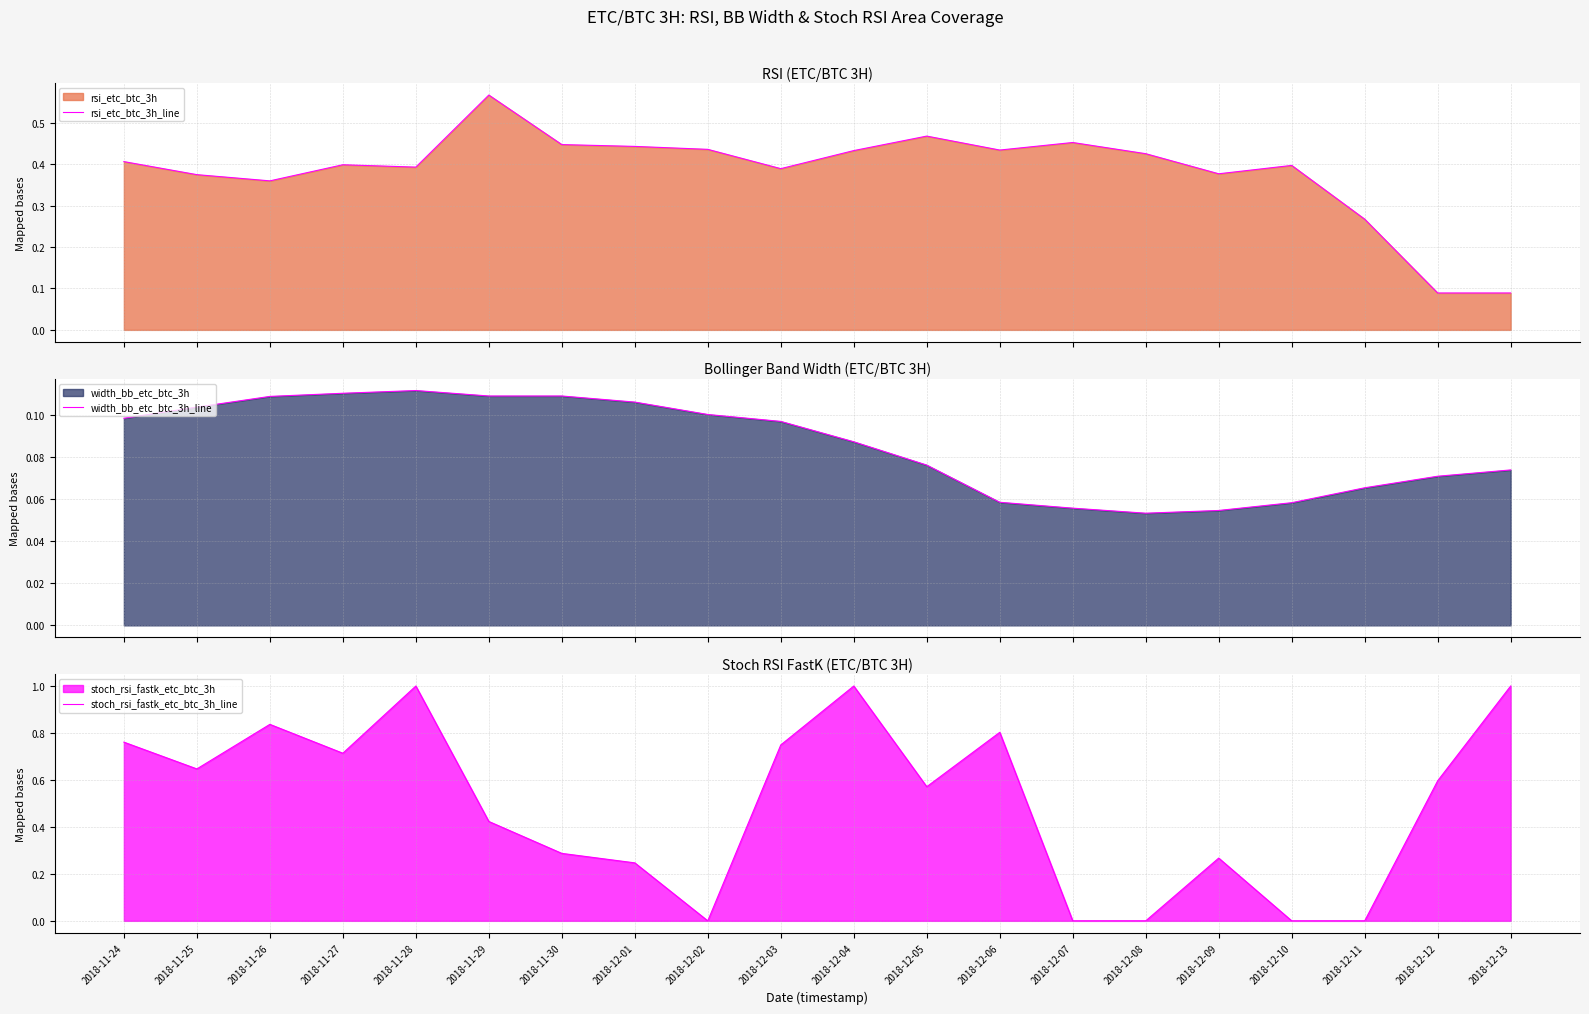

Between 2018-11-28 and 2018-12-03, which series saw the biggest shift?

stoch_rsi_fastk_etc_btc_3h_line